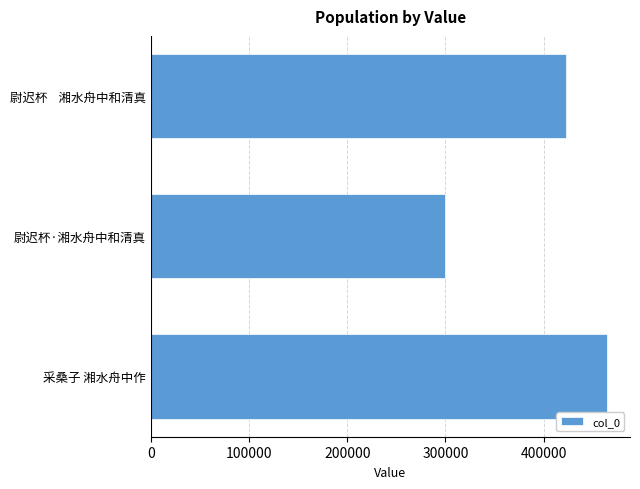

What value does the data have at 尉迟杯    湘水舟中和清真, to the nearest 50?

423150